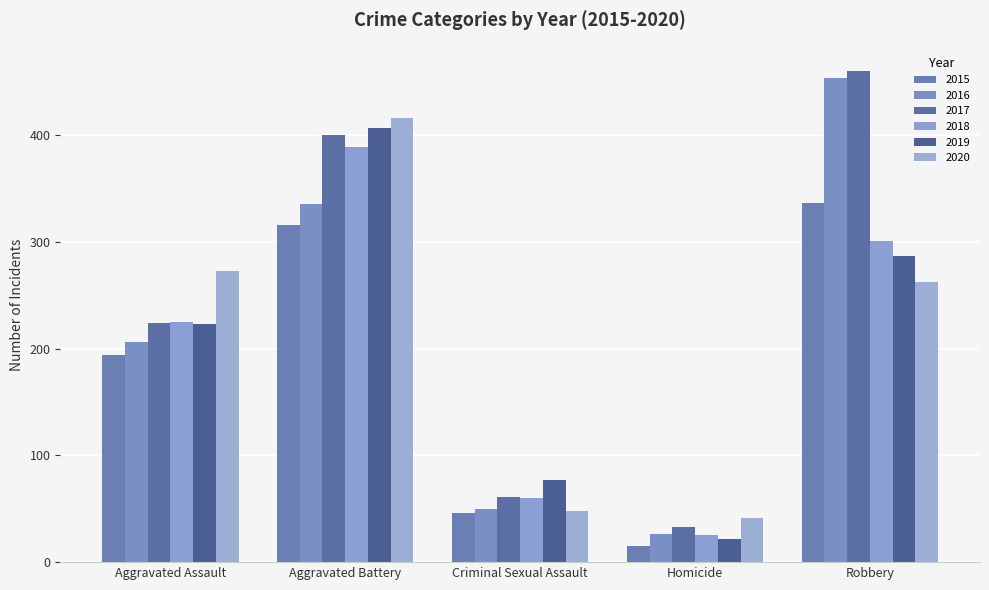

What is the difference between the 2016 values at Aggravated Battery and Homicide?

310